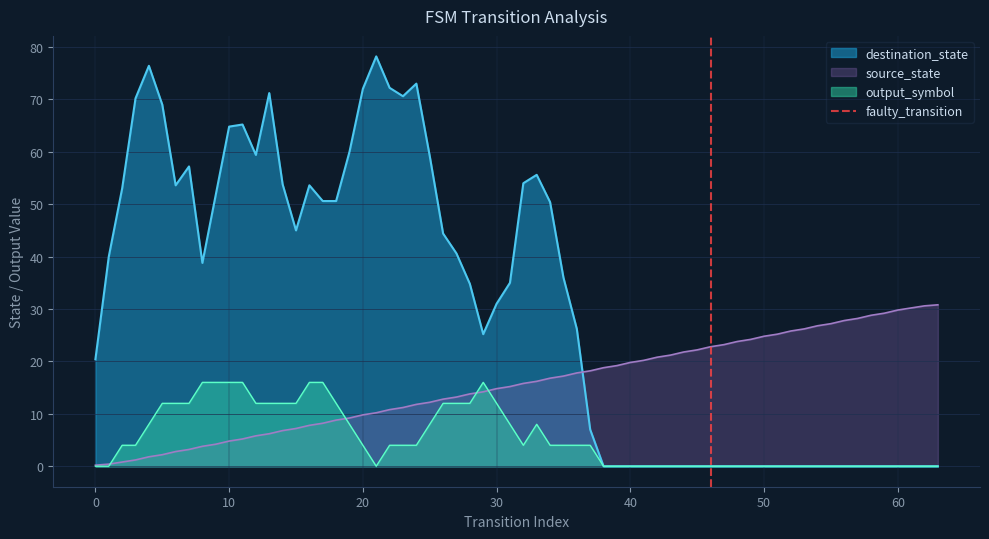

What is the maximum value for destination_state?

78.2